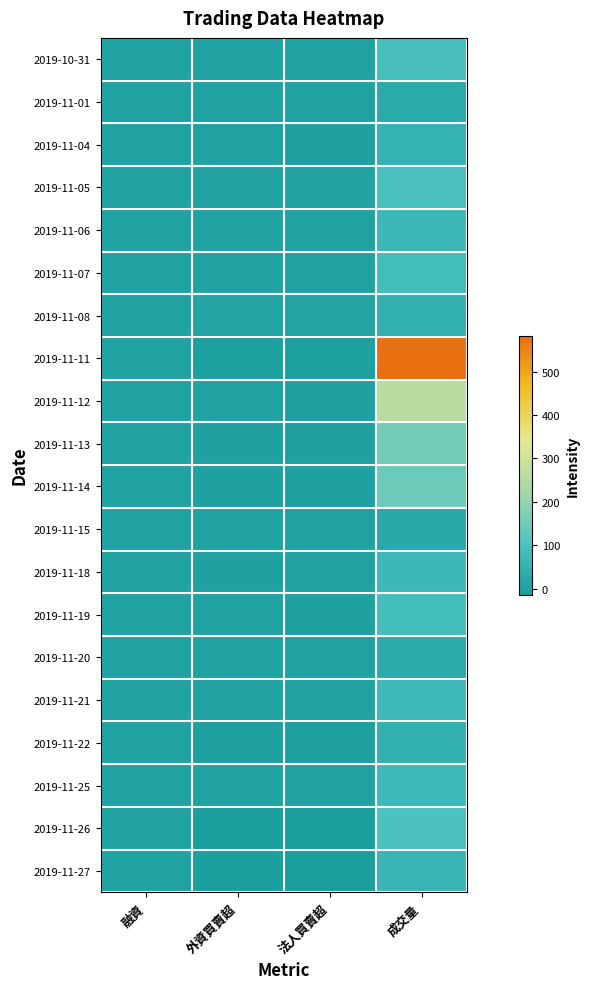

Reading left to right, what are all the values shown in this chart?

2019-10-31: 融資=0	外資買賣超=0	法人買賣超=0	成交量=89
2019-11-01: 融資=0	外資買賣超=0	法人買賣超=0	成交量=26
2019-11-04: 融資=0	外資買賣超=0	法人買賣超=-2	成交量=50
2019-11-05: 融資=0	外資買賣超=0	法人買賣超=6	成交量=99
2019-11-06: 融資=0	外資買賣超=0	法人買賣超=0	成交量=69
2019-11-07: 融資=0	外資買賣超=0	法人買賣超=0	成交量=82
2019-11-08: 融資=2	外資買賣超=8	法人買賣超=9	成交量=45
2019-11-11: 融資=0	外資買賣超=-5	法人買賣超=-5	成交量=583
2019-11-12: 融資=0	外資買賣超=0	法人買賣超=-1	成交量=259
2019-11-13: 融資=0	外資買賣超=-2	法人買賣超=-2	成交量=155
2019-11-14: 融資=0	外資買賣超=-1	法人買賣超=-1	成交量=146
2019-11-15: 融資=0	外資買賣超=0	法人買賣超=0	成交量=23
2019-11-18: 融資=0	外資買賣超=-1	法人買賣超=0	成交量=68
2019-11-19: 融資=0	外資買賣超=0	法人買賣超=-1	成交量=85
2019-11-20: 融資=0	外資買賣超=0	法人買賣超=0	成交量=29
2019-11-21: 融資=0	外資買賣超=0	法人買賣超=0	成交量=72
2019-11-22: 融資=0	外資買賣超=-4	法人買賣超=-4	成交量=46
2019-11-25: 融資=0	外資買賣超=0	法人買賣超=0	成交量=70
2019-11-26: 融資=0	外資買賣超=-14	法人買賣超=-14	成交量=101
2019-11-27: 融資=0	外資買賣超=-9	法人買賣超=-11	成交量=59